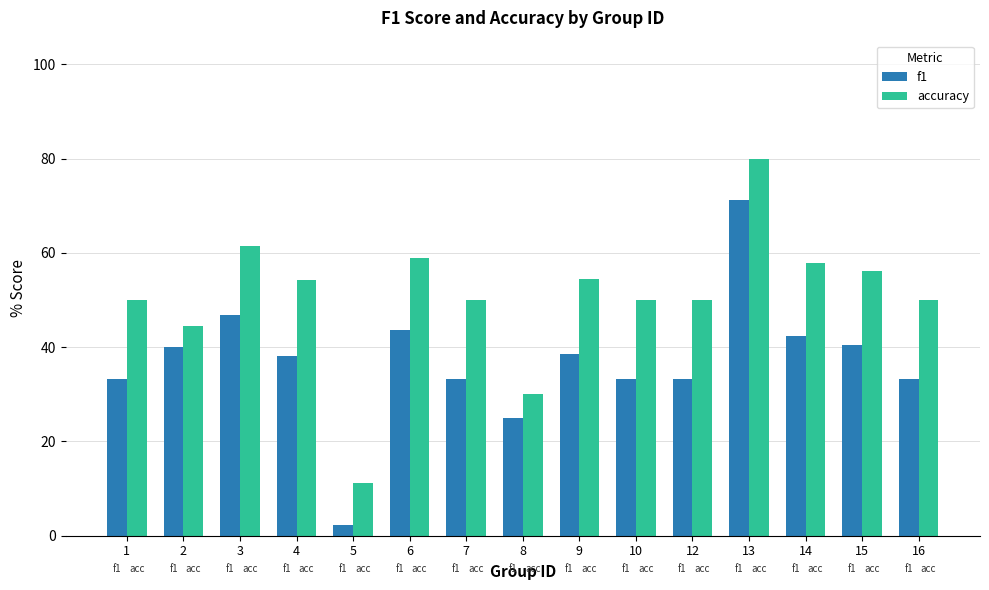

How many series are shown in this chart?

2